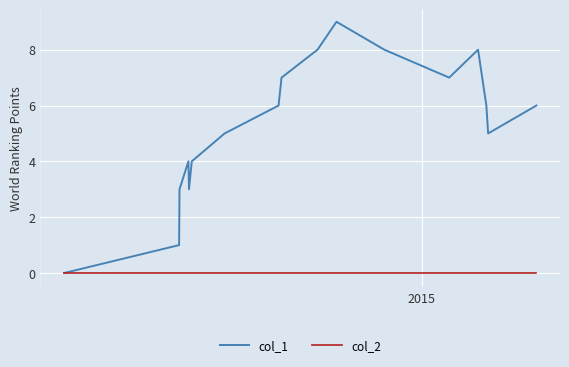

List the series in order of their overall mean, lowest first.

col_2, col_1